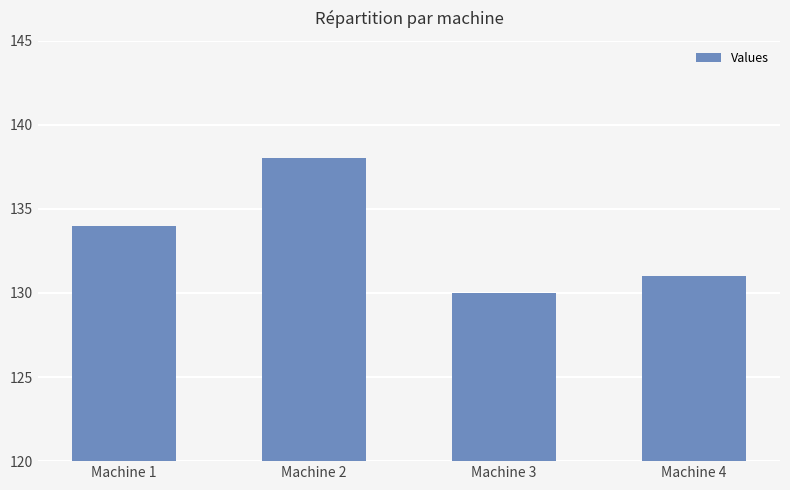

What is the maximum value shown in the chart?

138